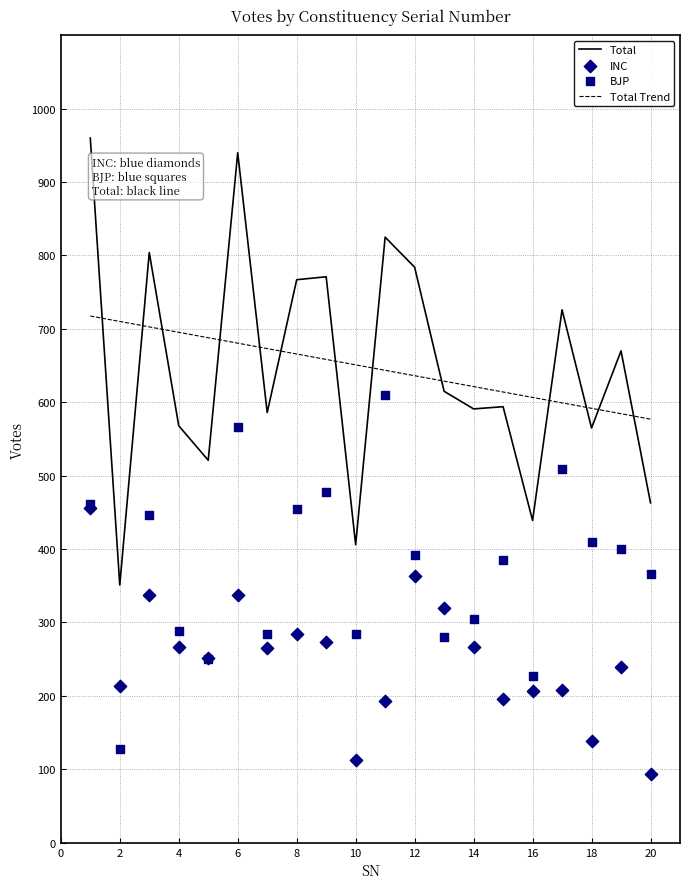

Which series reaches the minimum Y coordinate?

INC